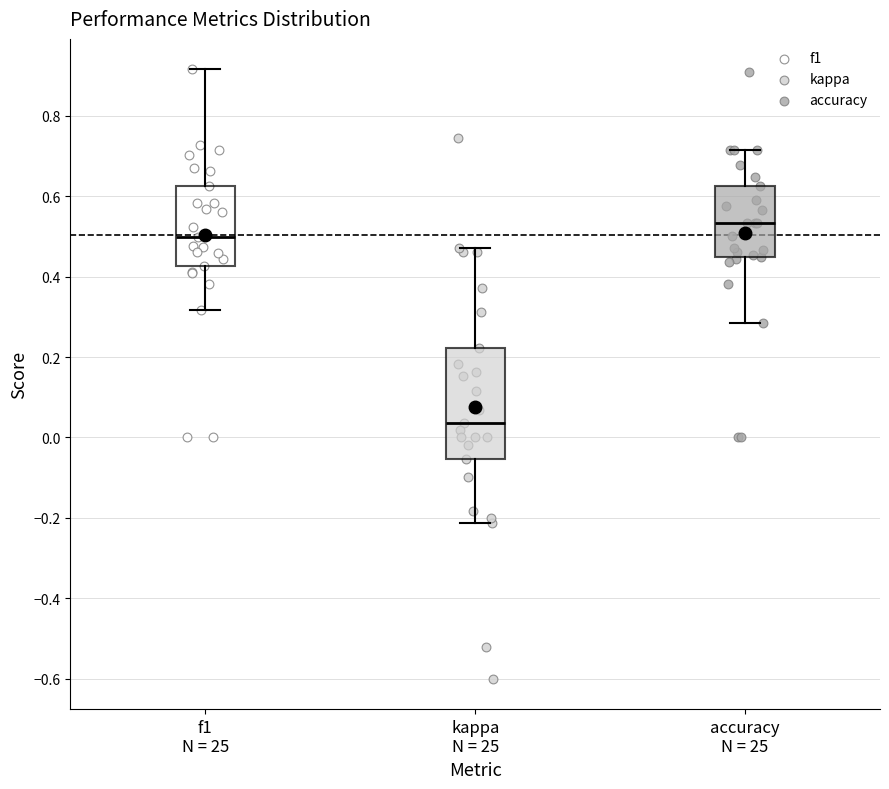

Where does the median line of the box for kappa N = 25 sit on the y-axis? The values are not printed on the chart, so give them approximately, as read against the axis.

0.04